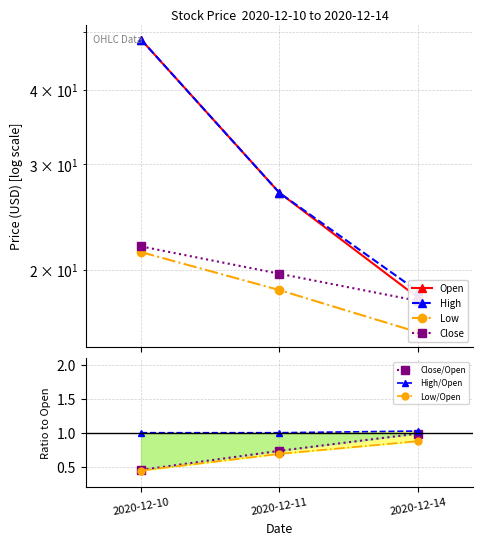

Which series has the widest spread of values?

Open